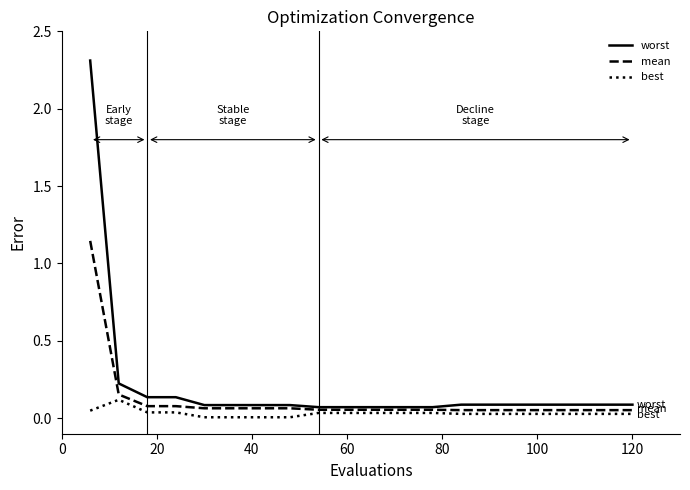

Which series has the widest spread of values?

worst